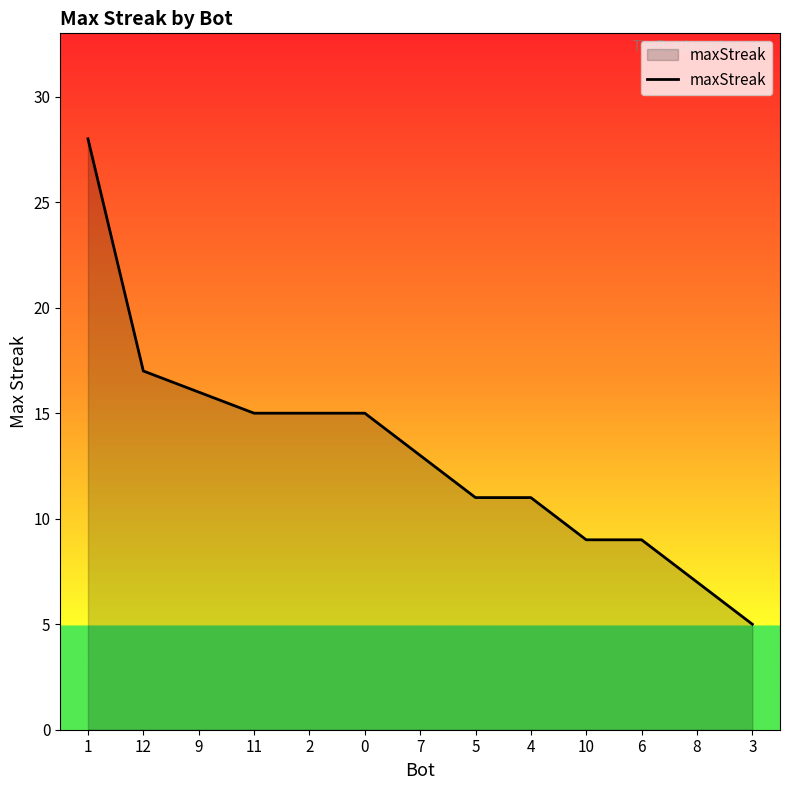

The chart shows a value of 7 at 4. True or false?

False